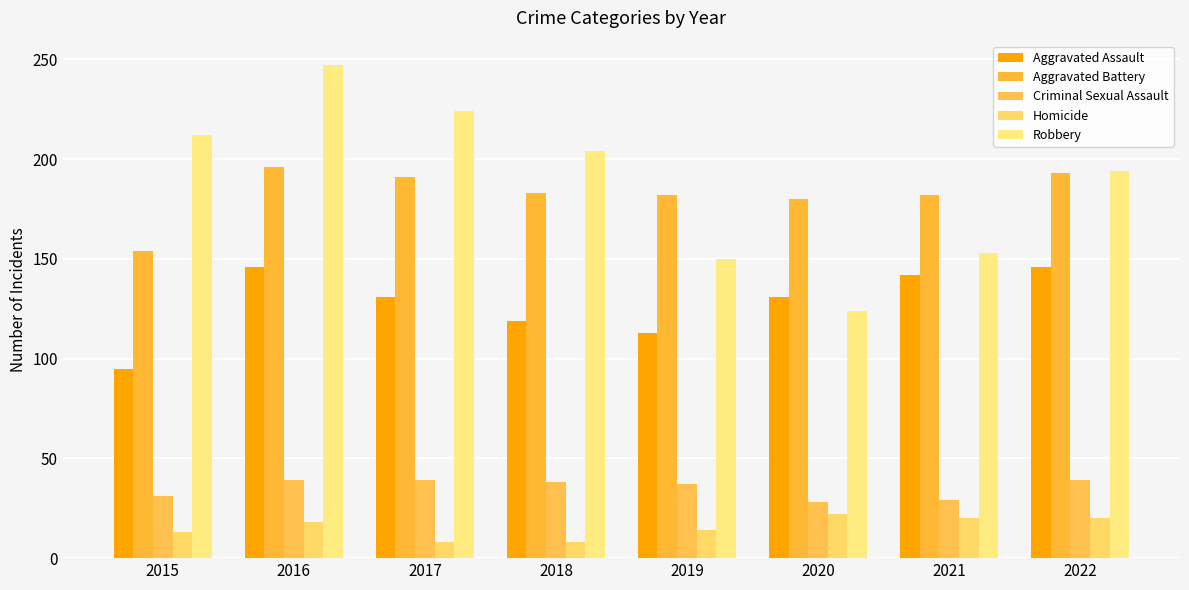

What is the lowest value of the Aggravated Battery series?

154